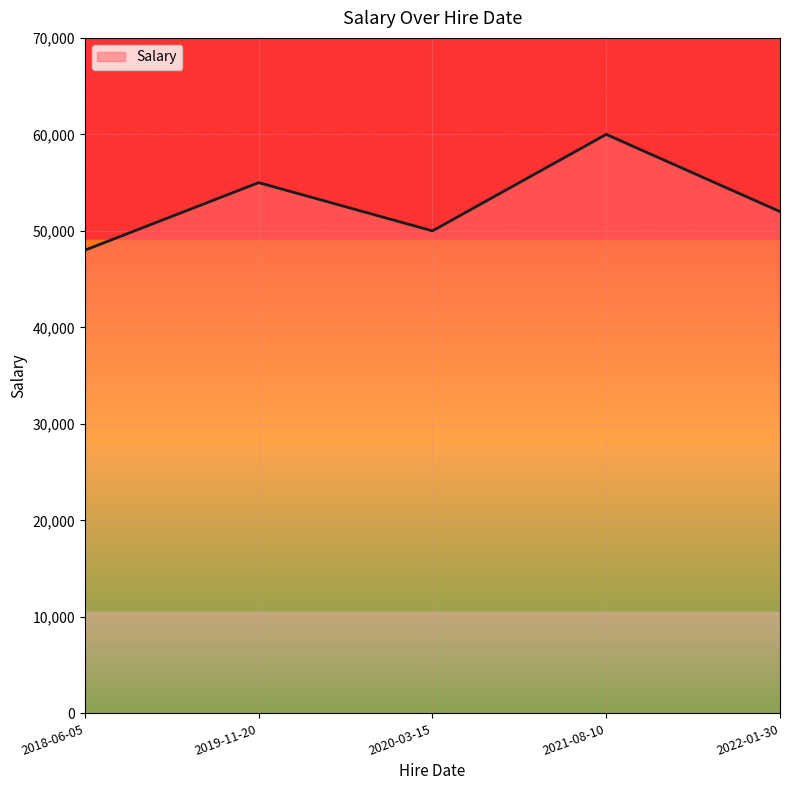

What is the ratio of the value at 2018-06-05 to the value at 2019-11-20?

0.9